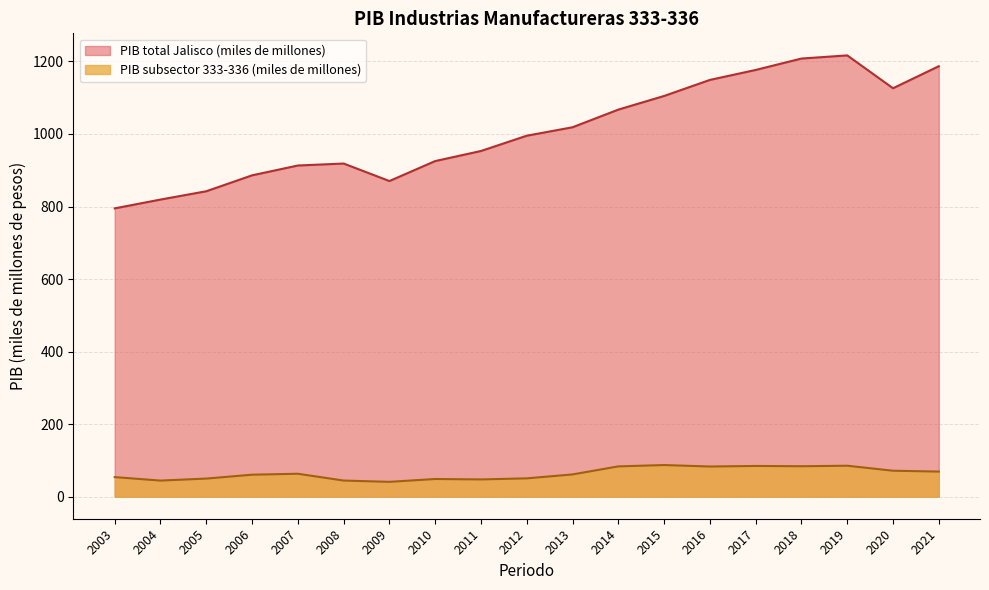

What is the maximum value shown in the chart?

1216.7